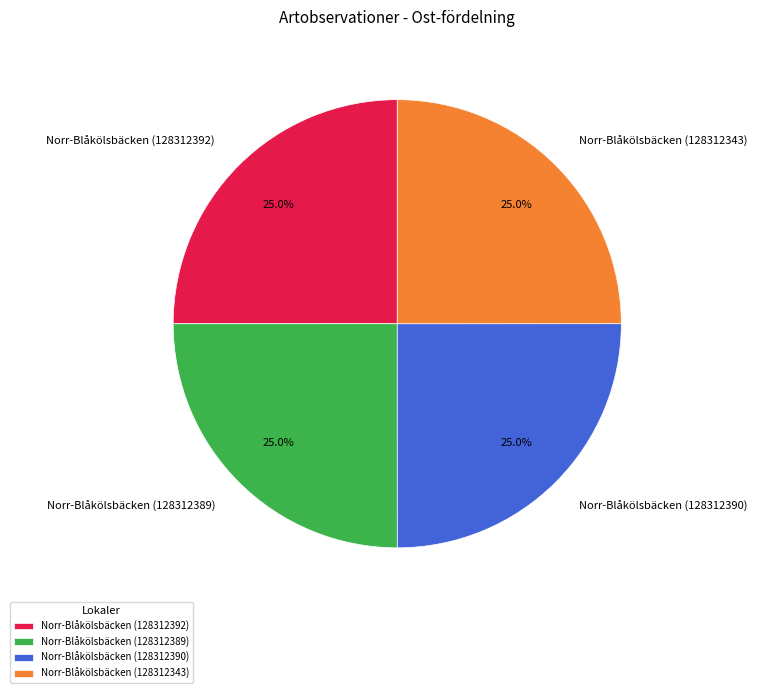

Does Norr-Blåkölsbäcken (128312389) account for over 50% of the chart?

No